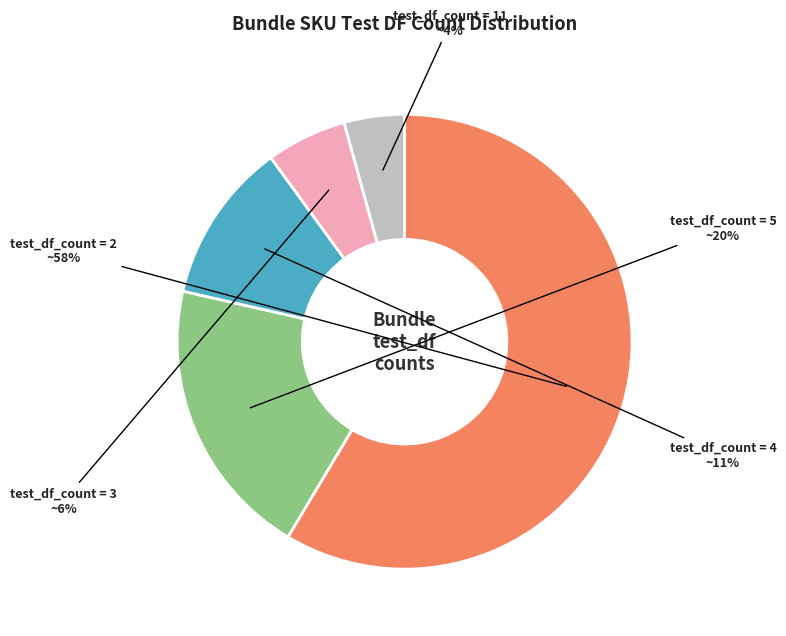

What is the largest slice in the pie chart?

count=2